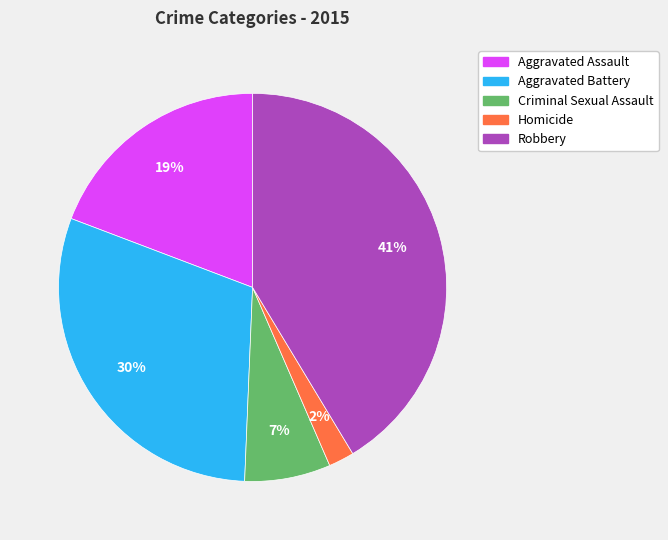

Which has a higher value, Robbery or Aggravated Battery?

Robbery